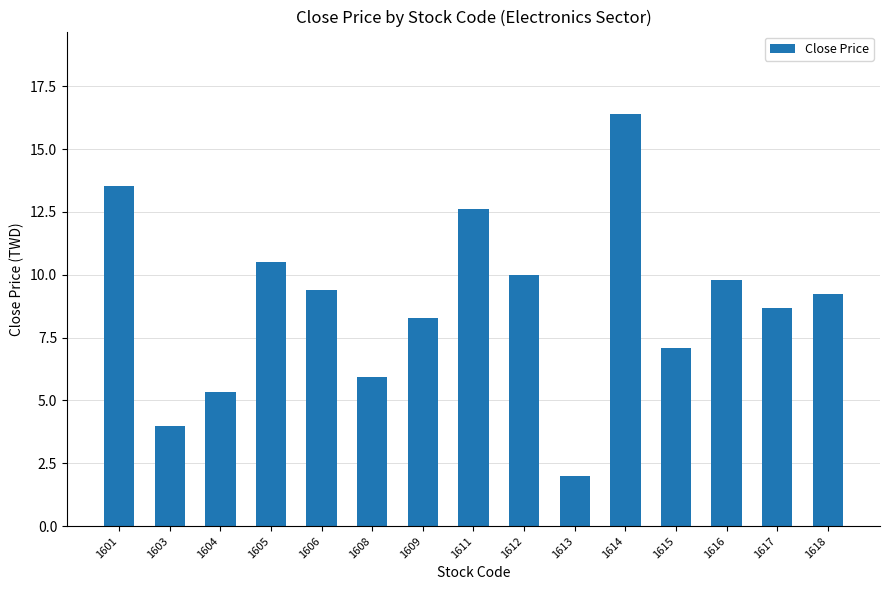

Where does the data first go above 9?

1601